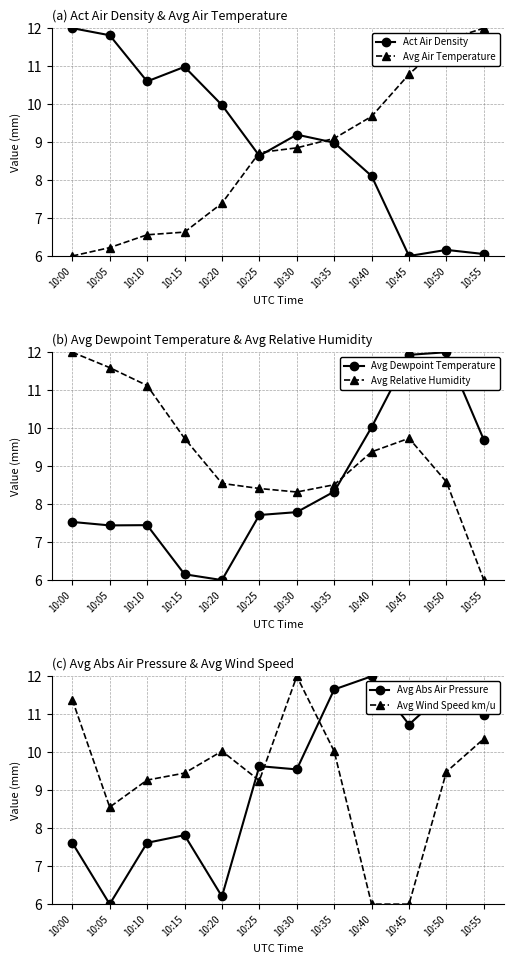

What is the spread (max minus min) of values at 10:55?

6.0